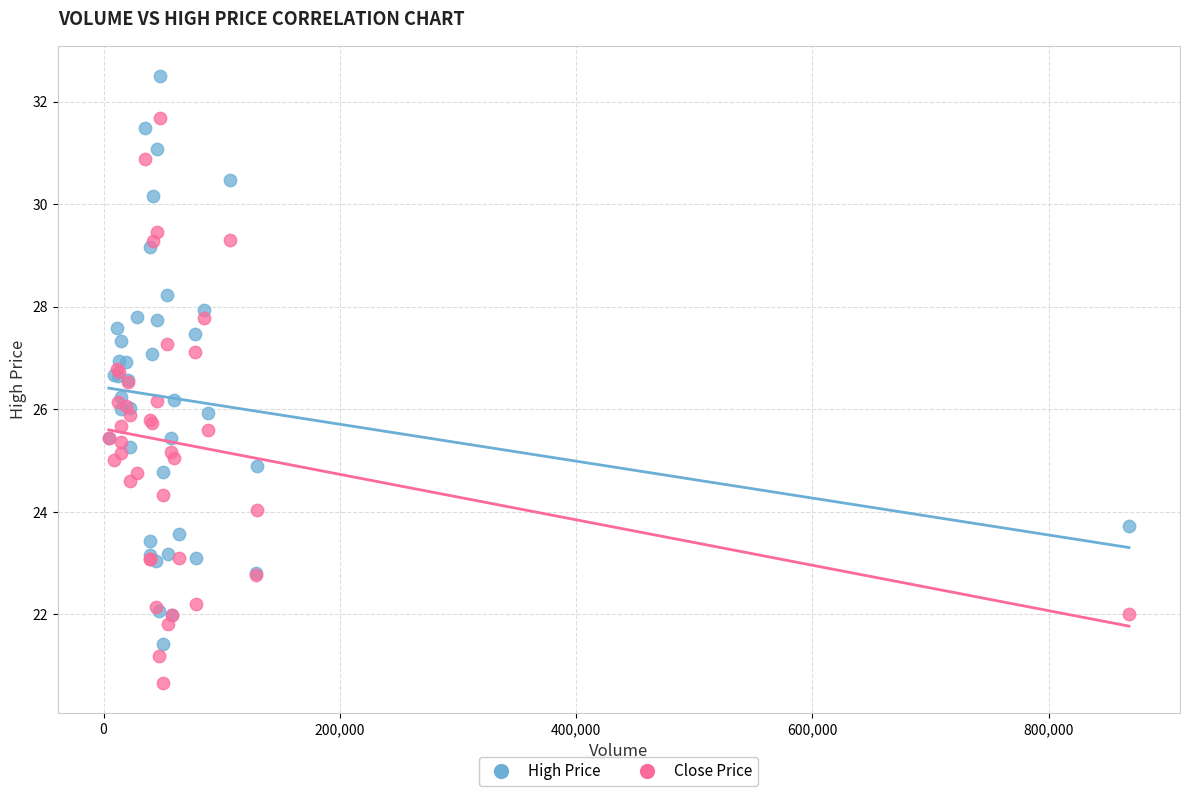

Which series has the widest spread of Y values?

High Price